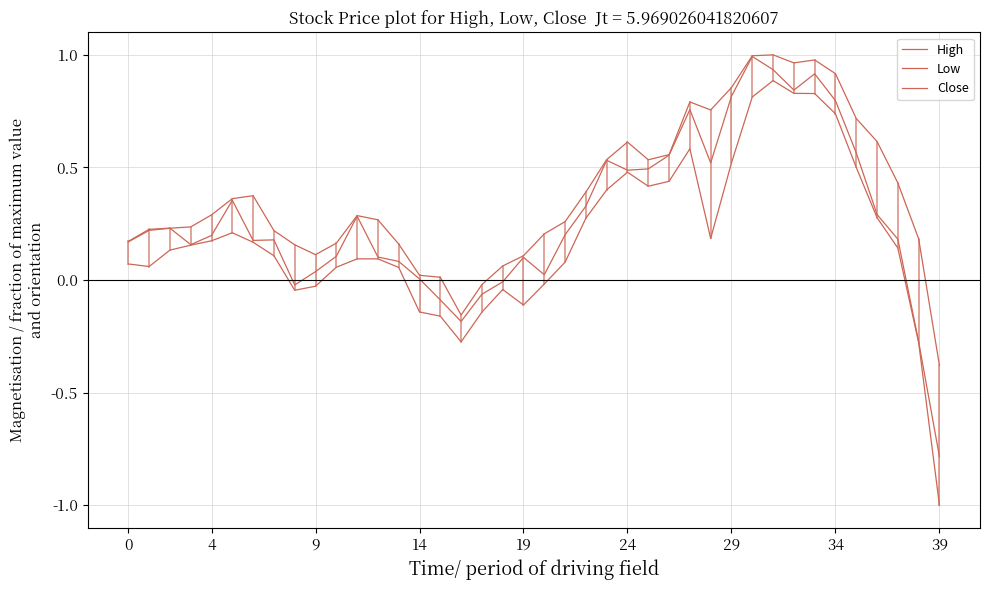

Reading left to right, list all the values displayed in this chart.

High: 0.2	0.2	0.2	0.2	0.3	0.4	0.4	0.2	0.2	0.1	0.2	0.3	0.3	0.2	0.0	0.0	-0.2	-0.0	0.1	0.1	0.2	0.3	0.4	0.5	0.6	0.5	0.6	0.8	0.8	0.9	1.0	1.0	1.0	1.0	0.9	0.7	0.6	0.4	0.2	-0.4
Low: 0.1	0.1	0.1	0.2	0.2	0.2	0.2	0.1	-0.0	-0.0	0.1	0.1	0.1	0.1	-0.1	-0.2	-0.3	-0.1	-0.0	-0.1	-0.0	0.1	0.3	0.4	0.5	0.4	0.4	0.6	0.2	0.5	0.8	0.9	0.8	0.8	0.7	0.5	0.3	0.1	-0.3	-1.0
Close: 0.2	0.2	0.2	0.2	0.2	0.4	0.2	0.2	-0.0	0.0	0.1	0.3	0.1	0.1	0.0	-0.1	-0.2	-0.1	-0.0	0.1	0.0	0.2	0.3	0.5	0.5	0.5	0.6	0.8	0.5	0.8	1.0	0.9	0.8	0.9	0.8	0.6	0.3	0.2	-0.3	-0.8